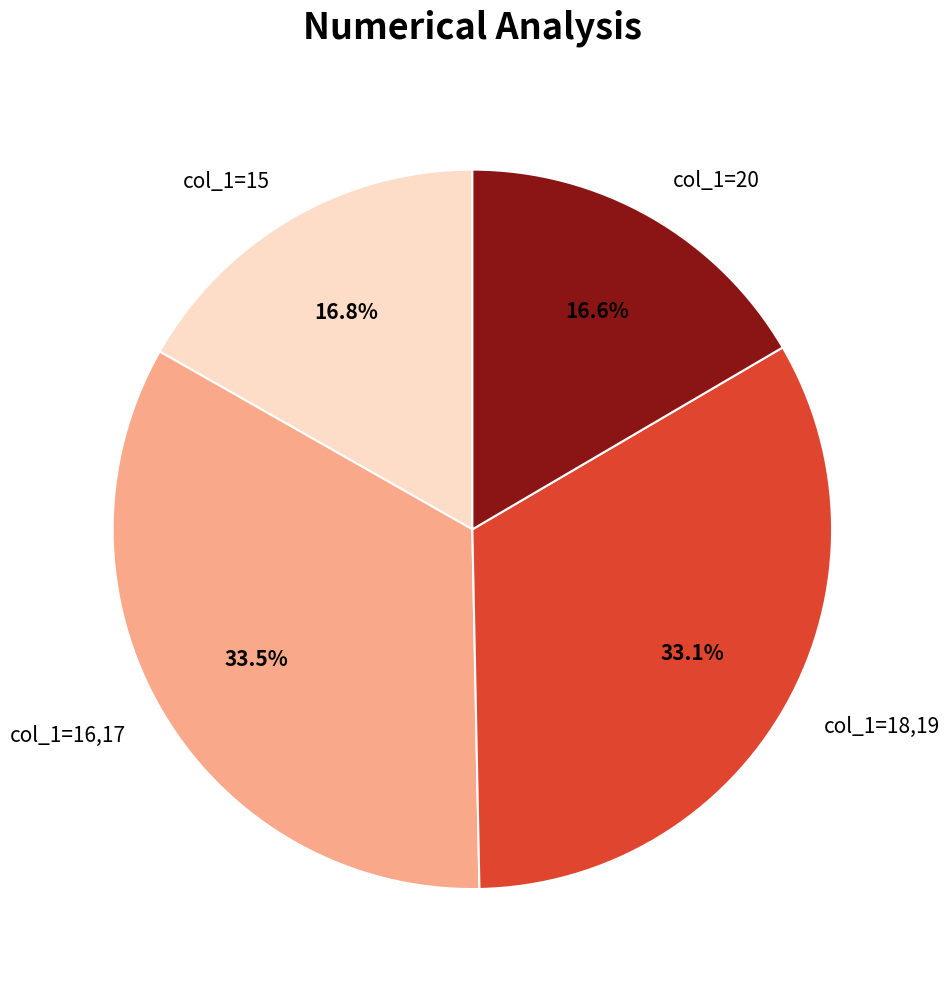

Is there any slice that represents more than half of the pie?

No